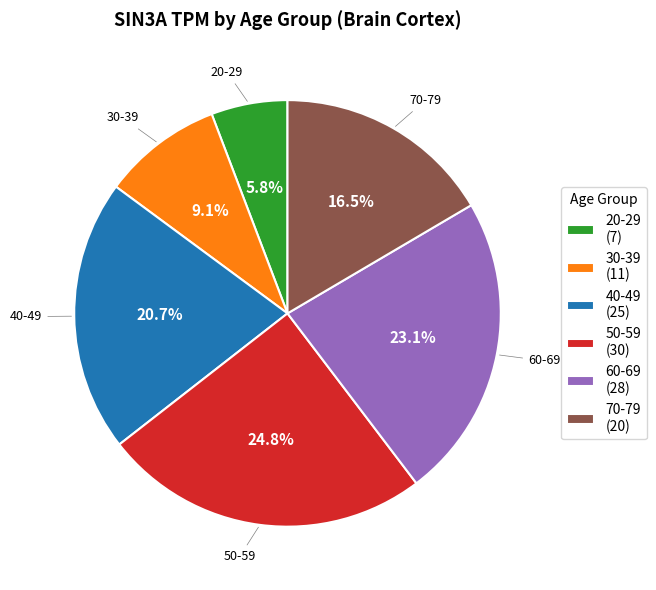

True or false: 70-79 accounts for 7% of the total.

False